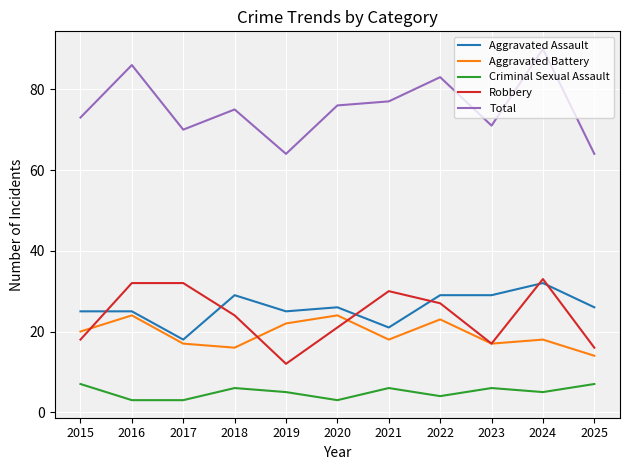

True or false: Total and Aggravated Assault intersect in this chart.

False